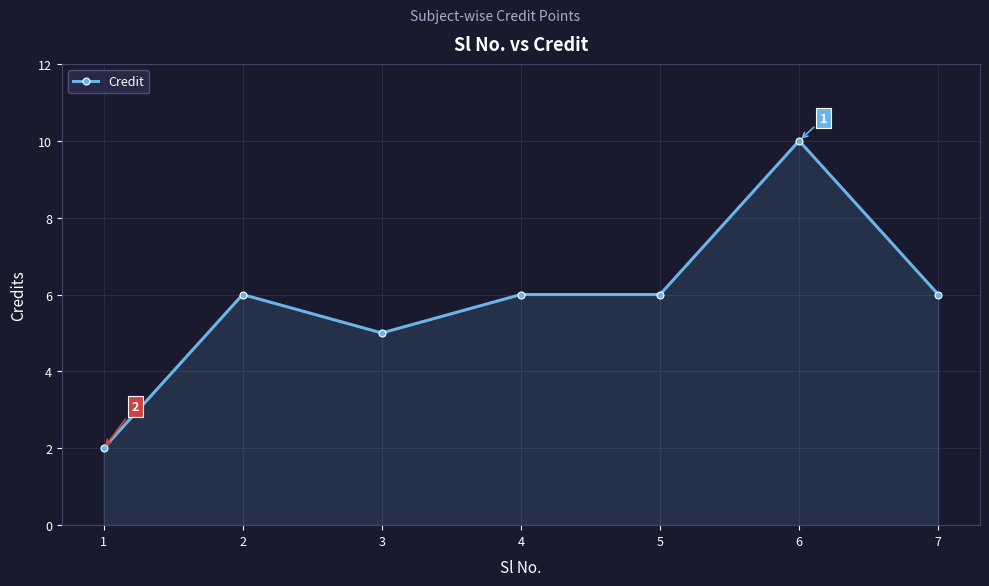

Is it true that the value at 4 is 4?

False